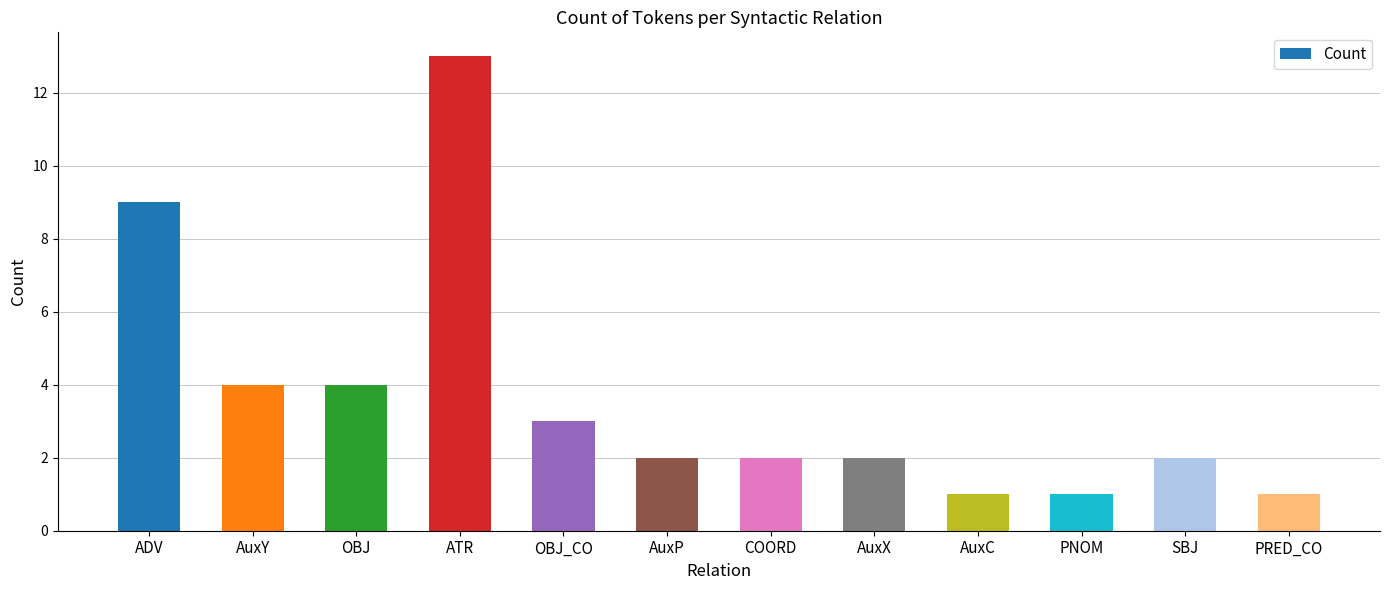

Between AuxY and PRED_CO, which is larger?

AuxY